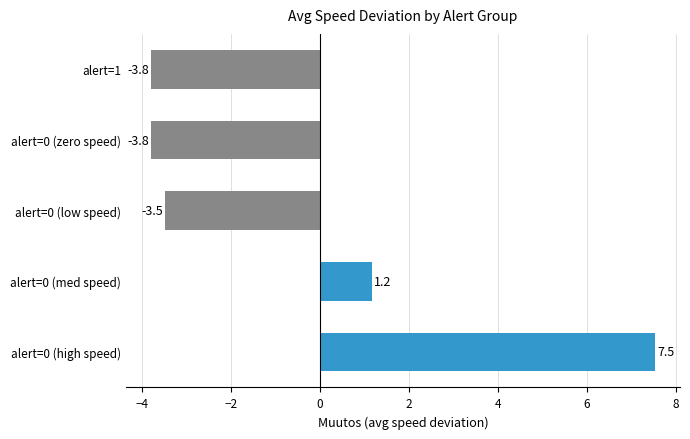

Are the bars grouped side by side (vs. stacked)?

No